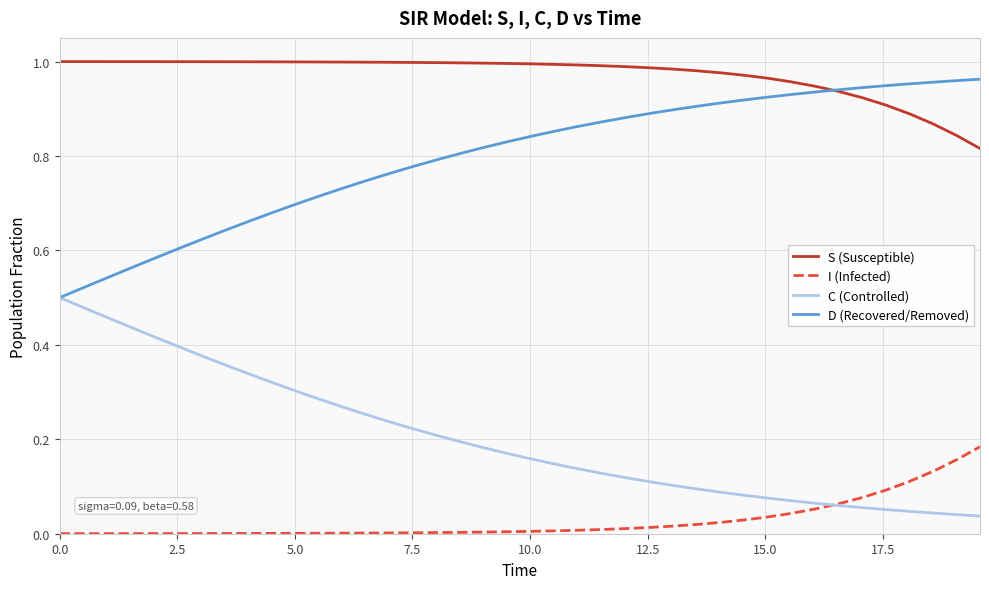

True or false: I (Infected) and D (Recovered/Removed) intersect in this chart.

False